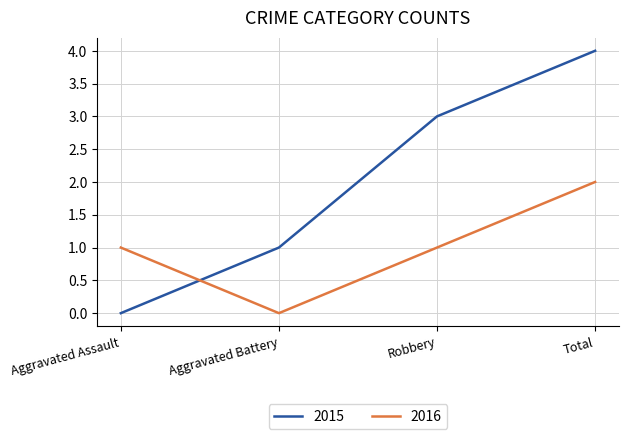

What is the difference between the maximum and minimum values in the 2015 series?

4